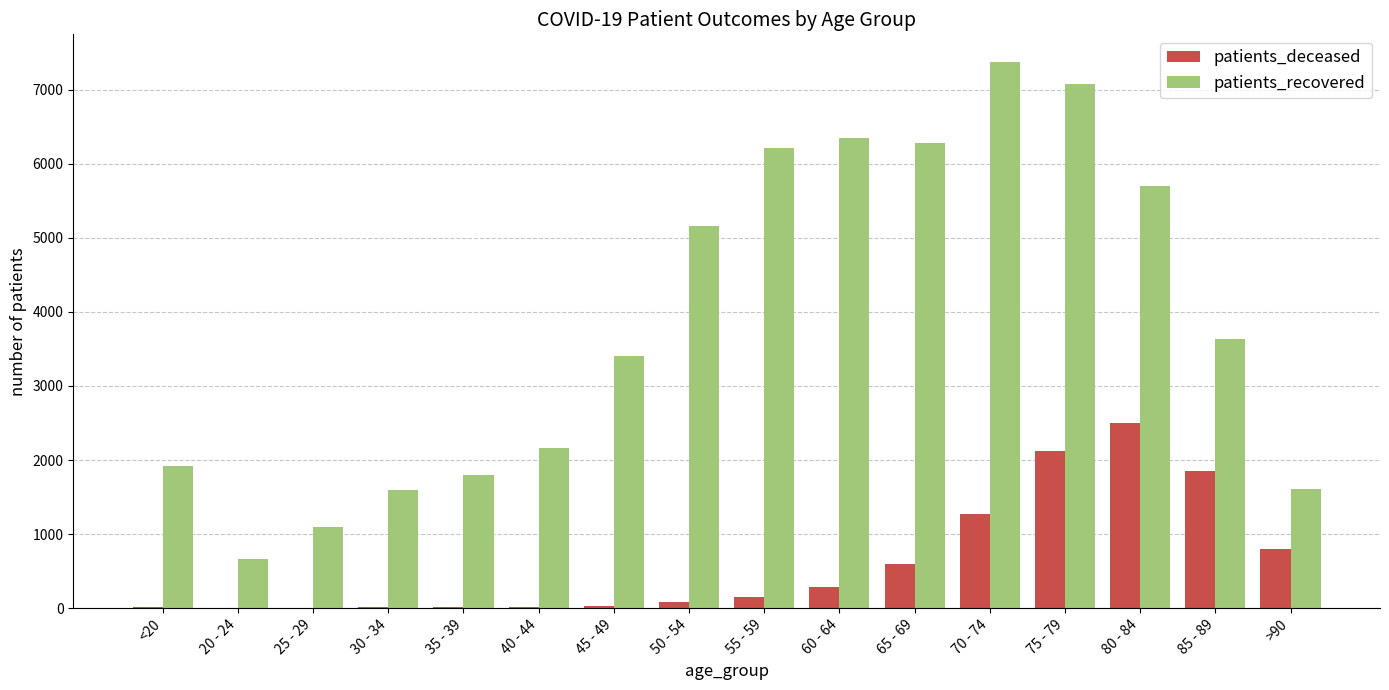

Which series changed the most between 50 - 54 and 75 - 79?

patients_deceased